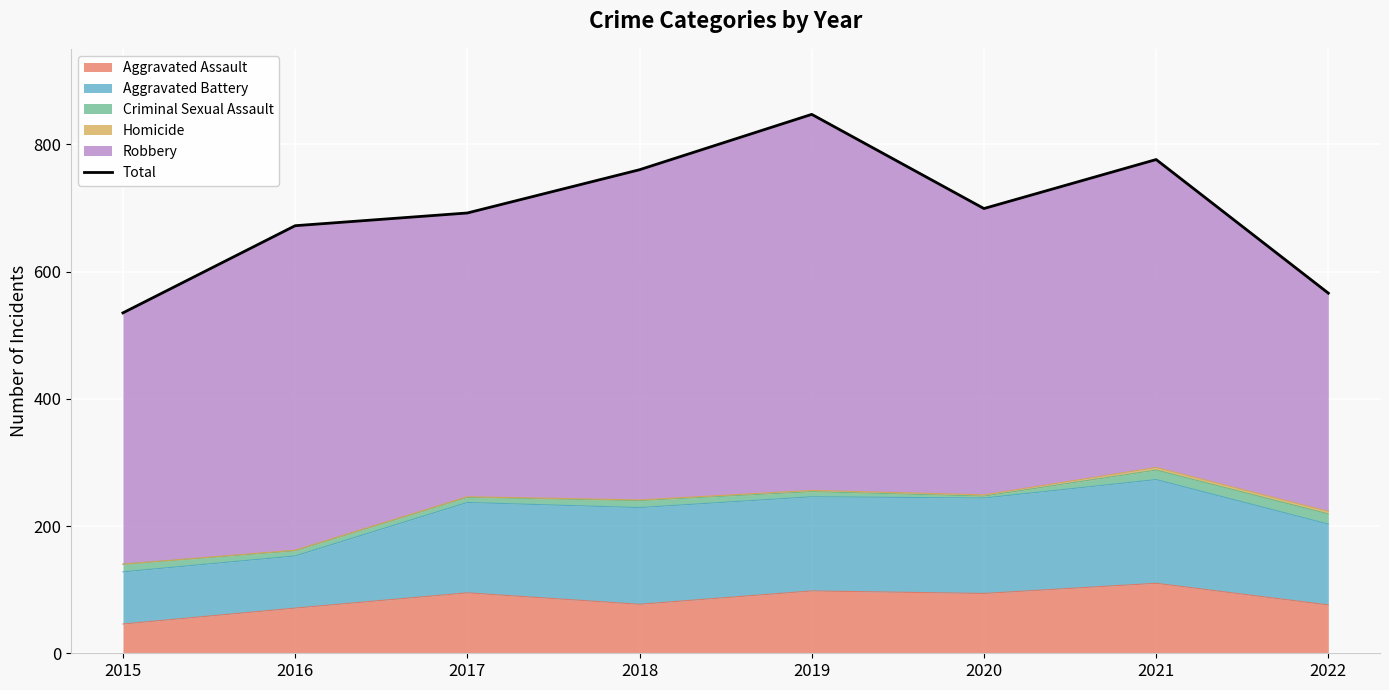

Rank the categories by value from lowest to highest.

2015, 2022, 2016, 2017, 2020, 2018, 2021, 2019